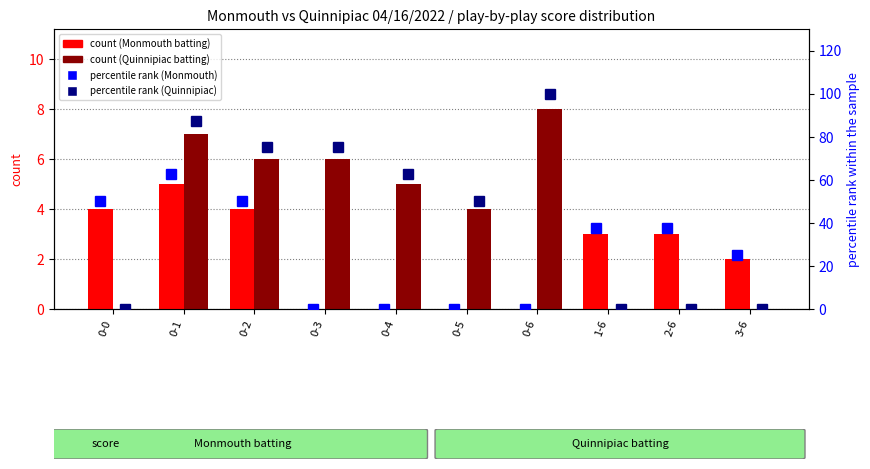

What is the sum of the Quinnipiac batting (count) values at 0-6 and 1-6?

8.0